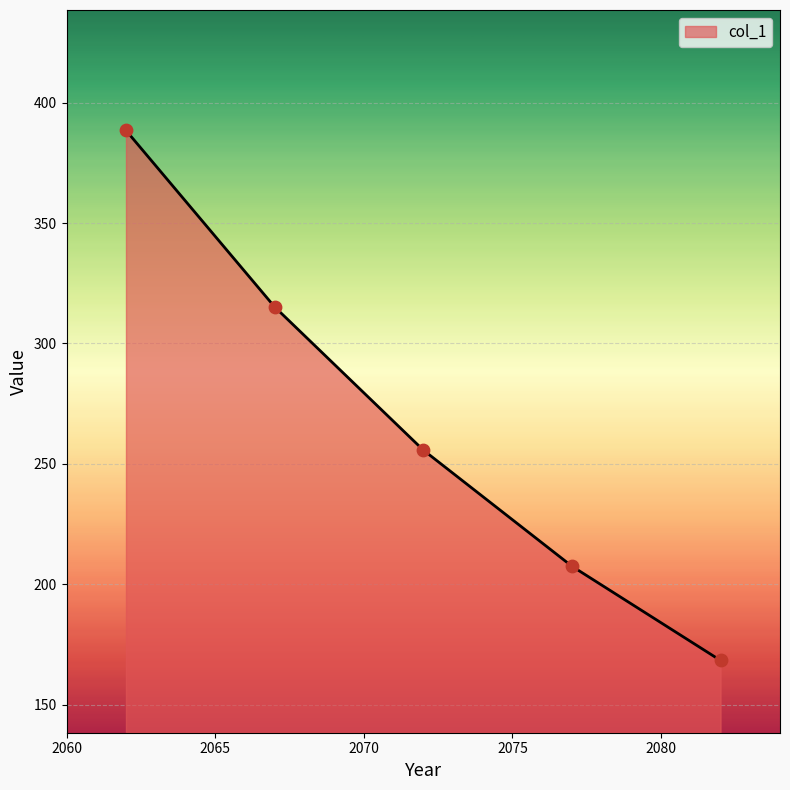

What is the difference between the maximum and second lowest values?

180.9